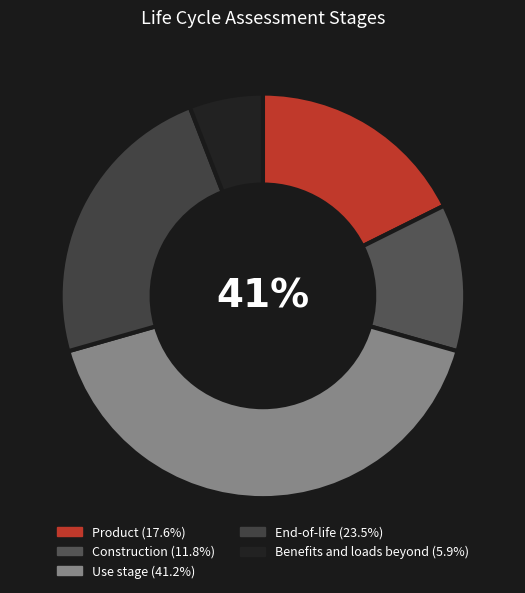

To the nearest percent, what percentage of the pie is Construction?

12%